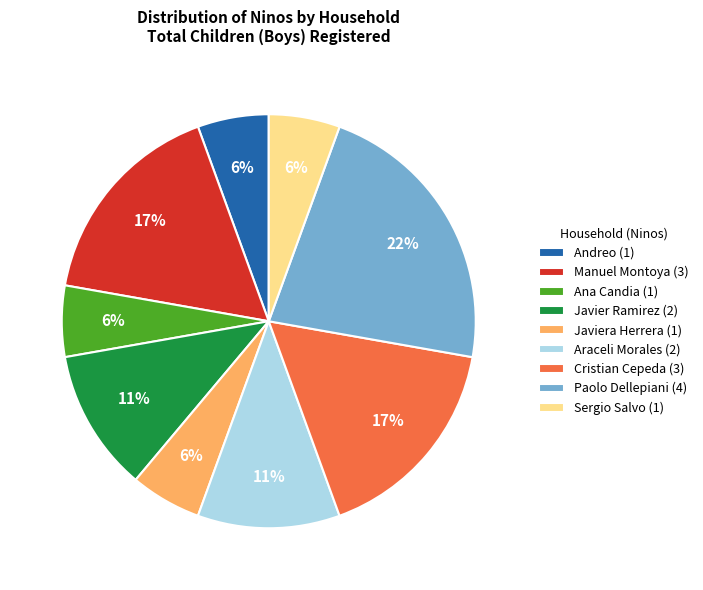

Which slice is the largest?

Paolo Dellepiani (4)